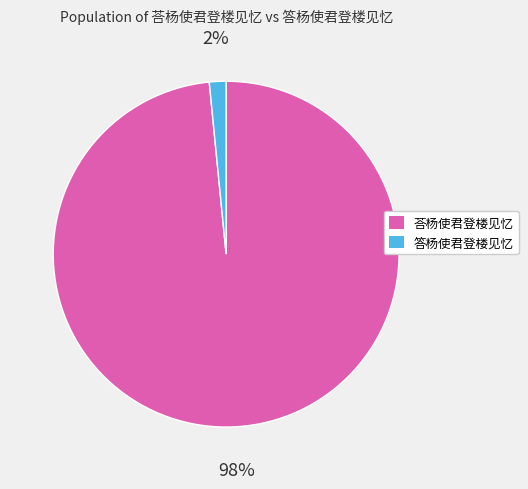

Combined, do 荅杨使君登楼见忆 and 答杨使君登楼见忆 account for over 50%?

Yes